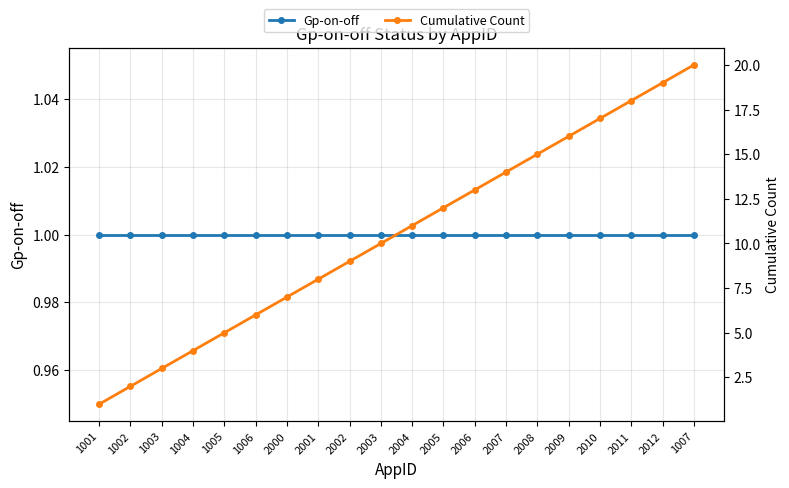

Between 1006 and 2006, which series saw the biggest shift?

Cumulative Count